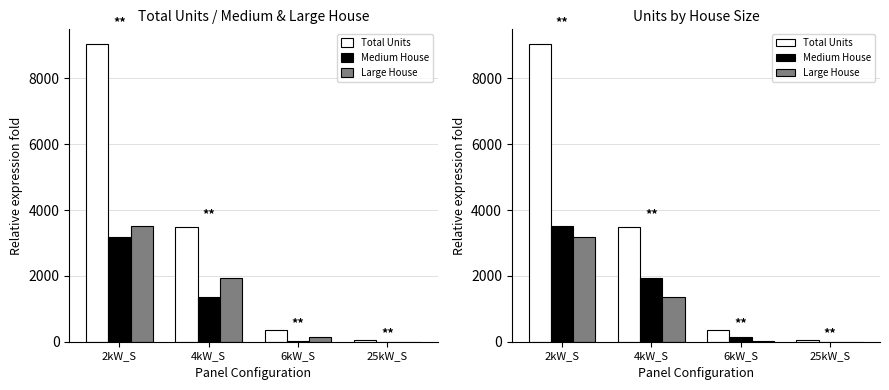

True or false: Large House has a value of 65 at 6kW_S.

False